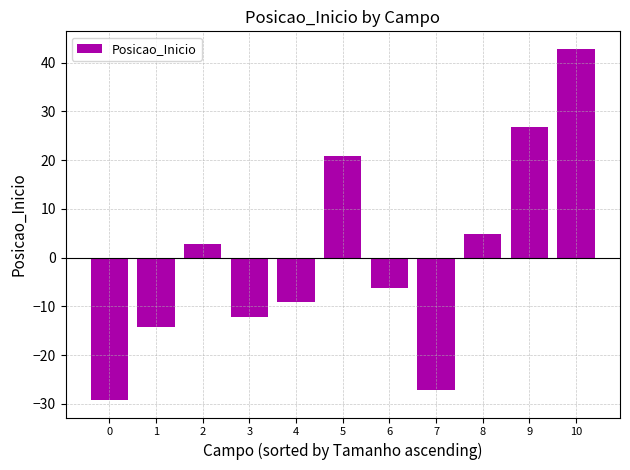

What is the approximate value at 9?

26.8